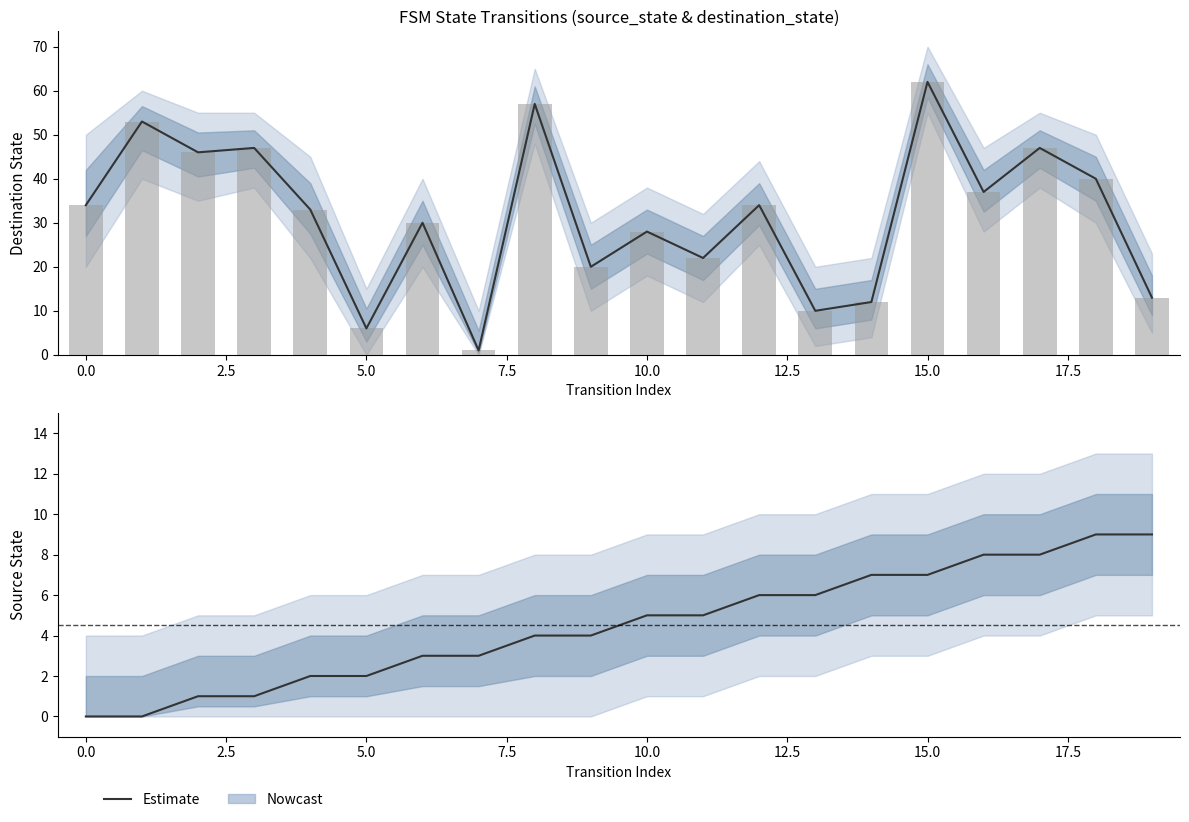

What is the sum of the values at −2.5 and 17?

8